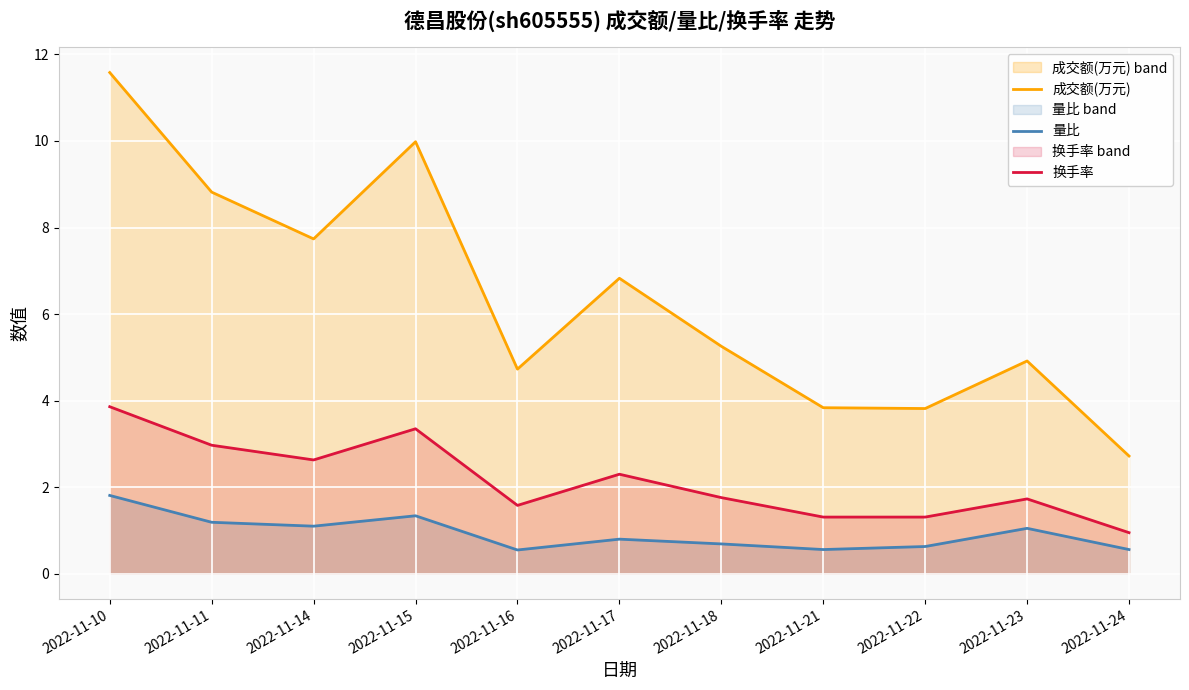

How many categories are shown in the chart?

11